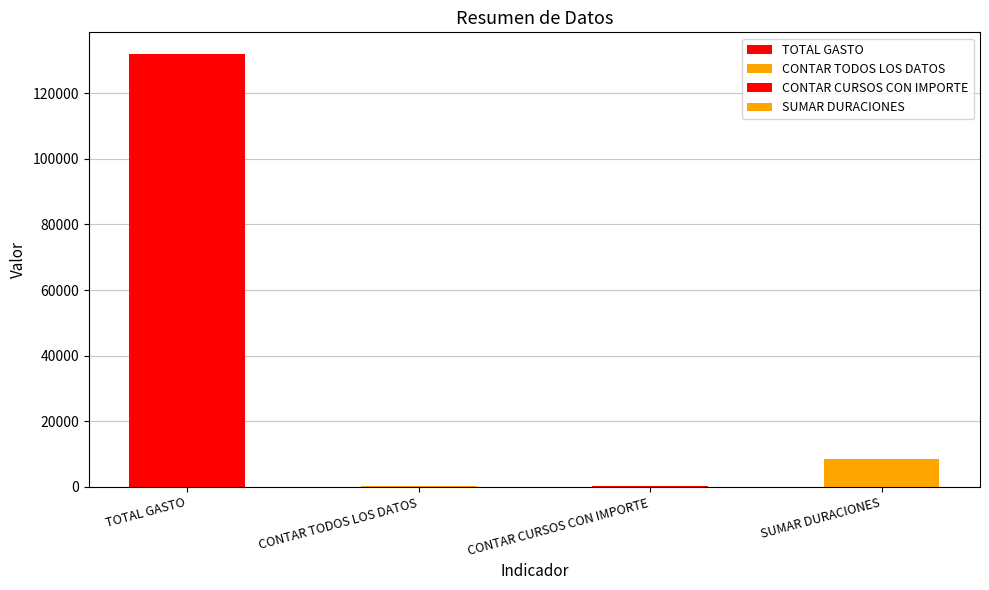

Rank the categories by value from lowest to highest.

CONTAR CURSOS CON IMPORTE, CONTAR TODOS LOS DATOS, SUMAR DURACIONES, TOTAL GASTO